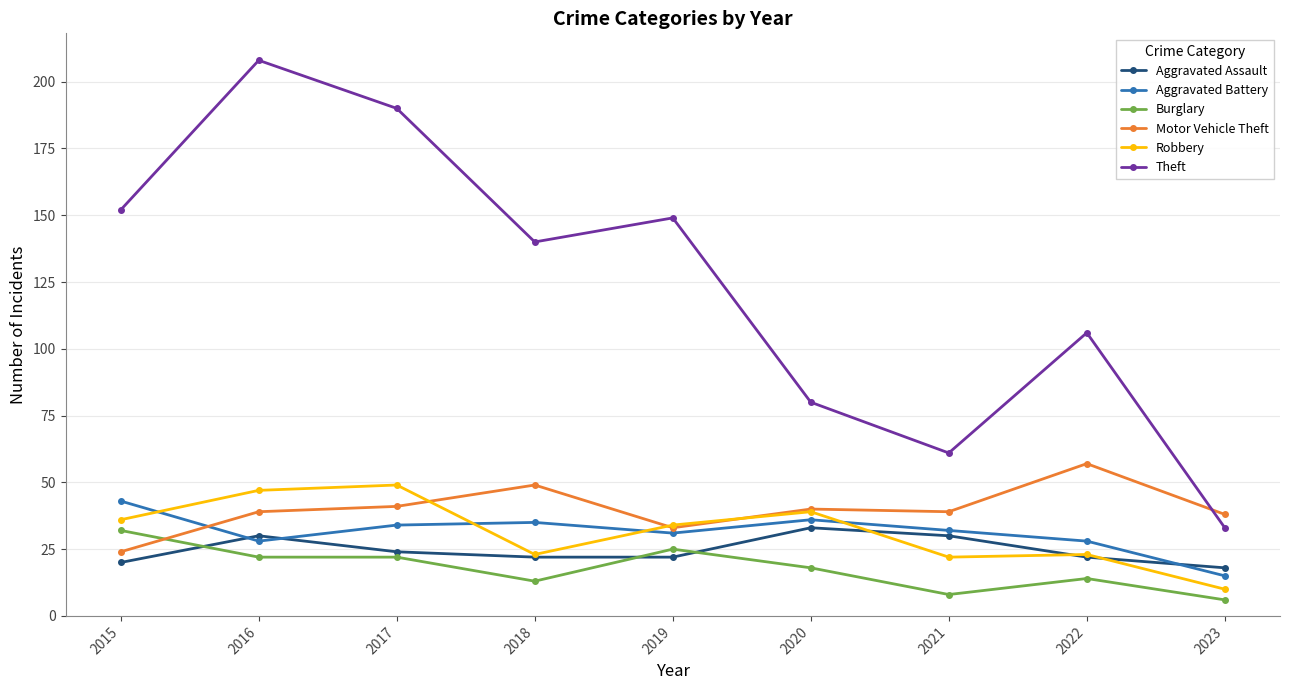

At which category does Aggravated Assault reach its first local peak?

2016